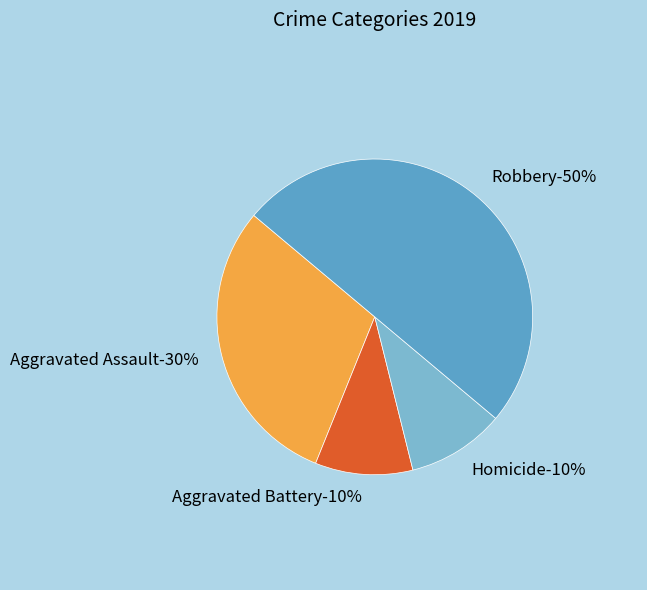

Approximately how many times larger is the value at Homicide compared to Aggravated Battery?

1.0